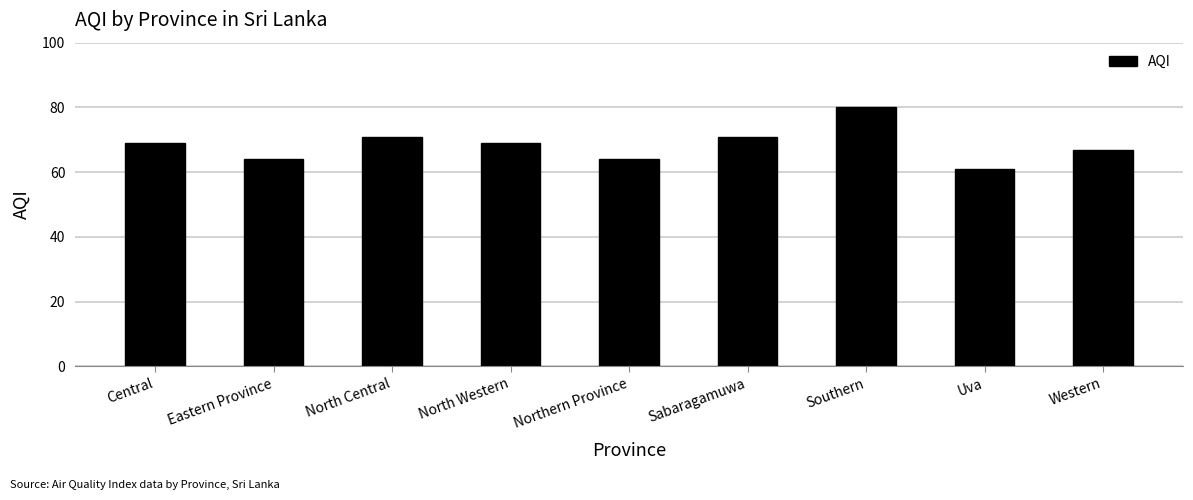

At which category does the chart reach its peak across all series?

Southern